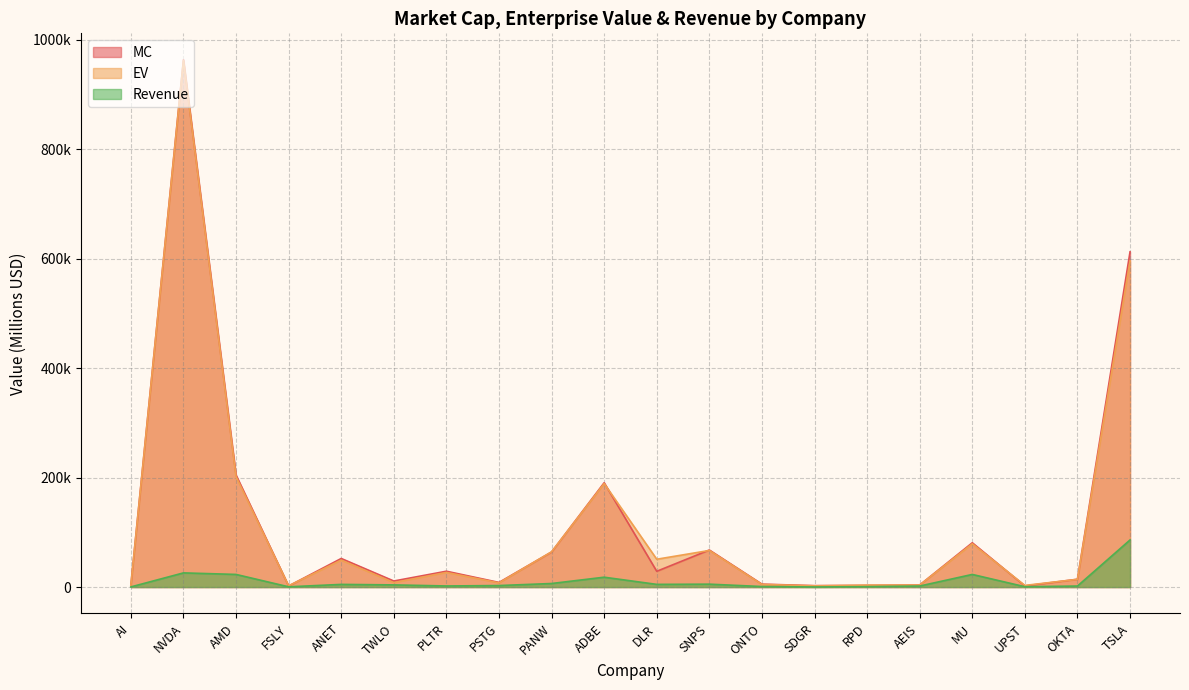

True or false: Revenue and EV cross at least once.

False